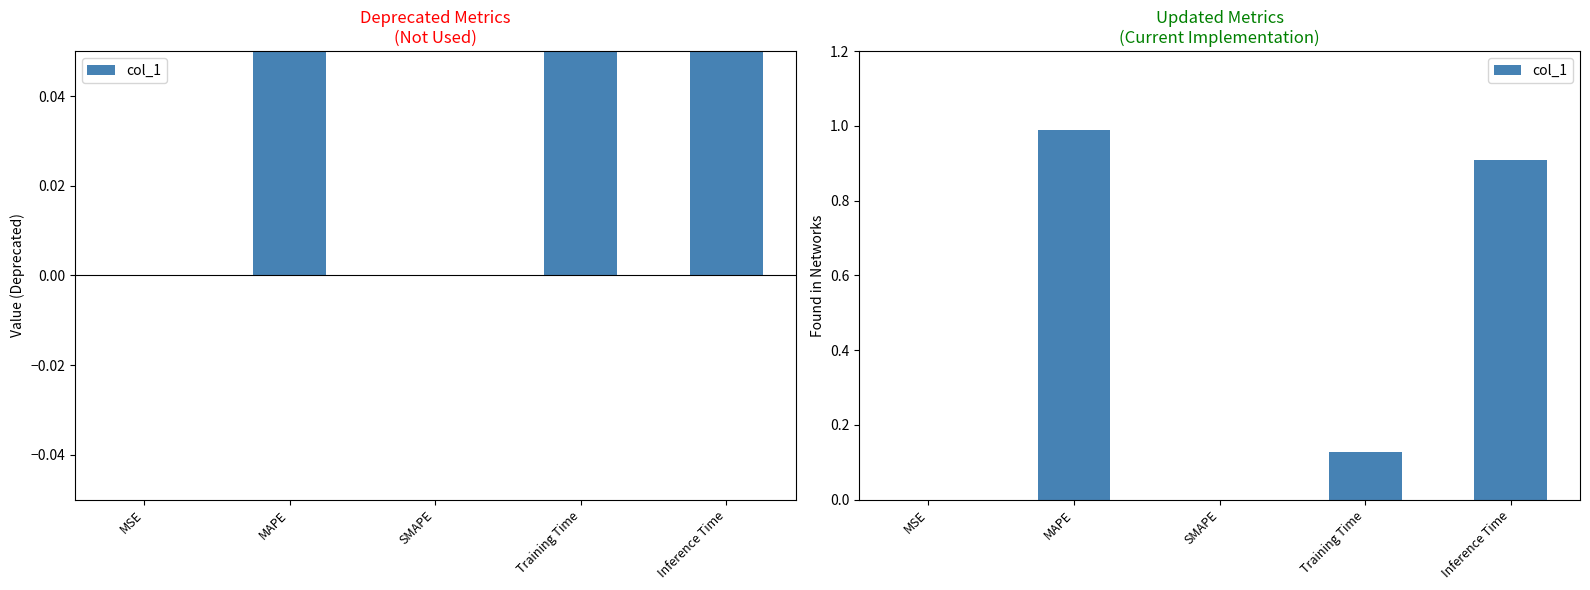

Which category has the lowest value across all series?

SMAPE